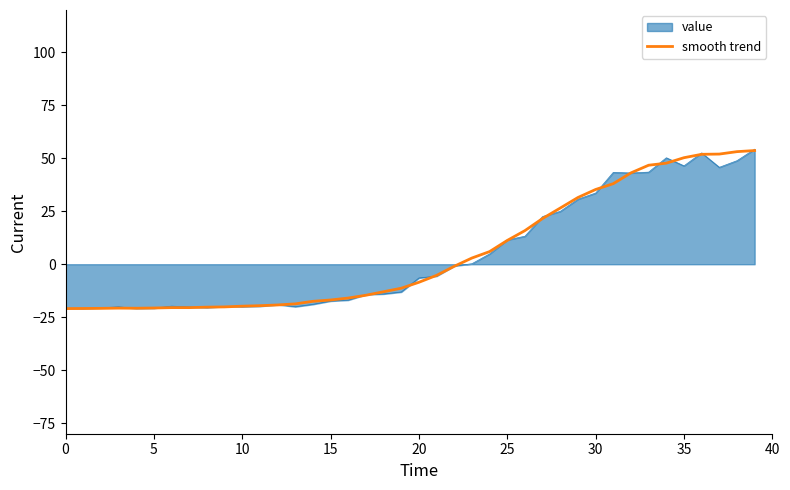

What is the lowest value of the value series?

-20.9